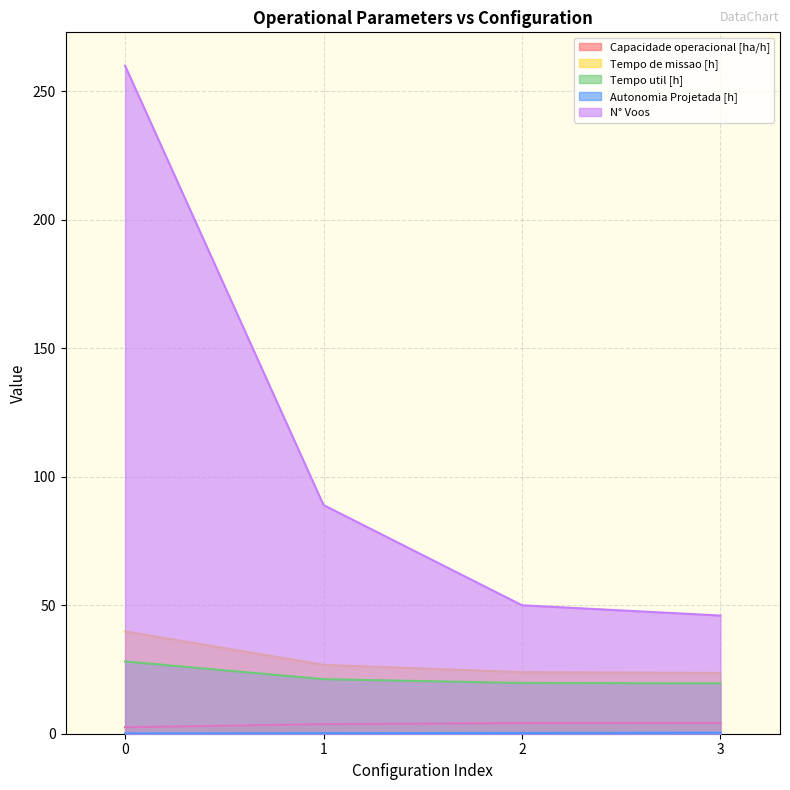

True or false: Tempo de missao [h] and Tempo util [h] cross at least once.

False